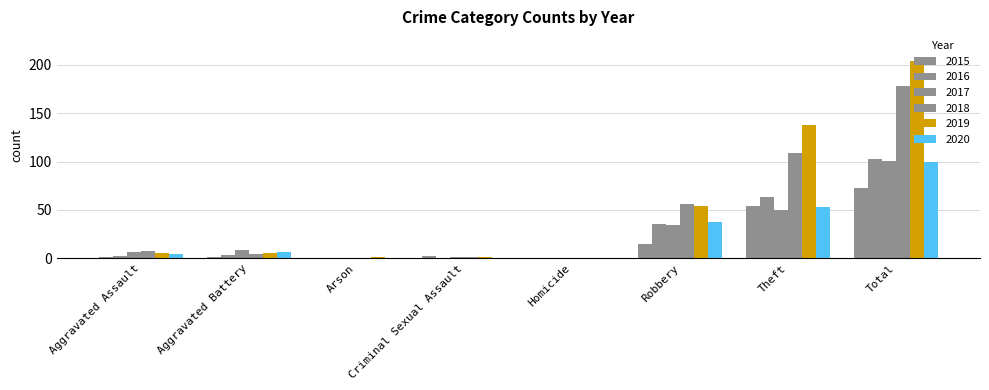

Between Total and Criminal Sexual Assault, which is larger?

Total